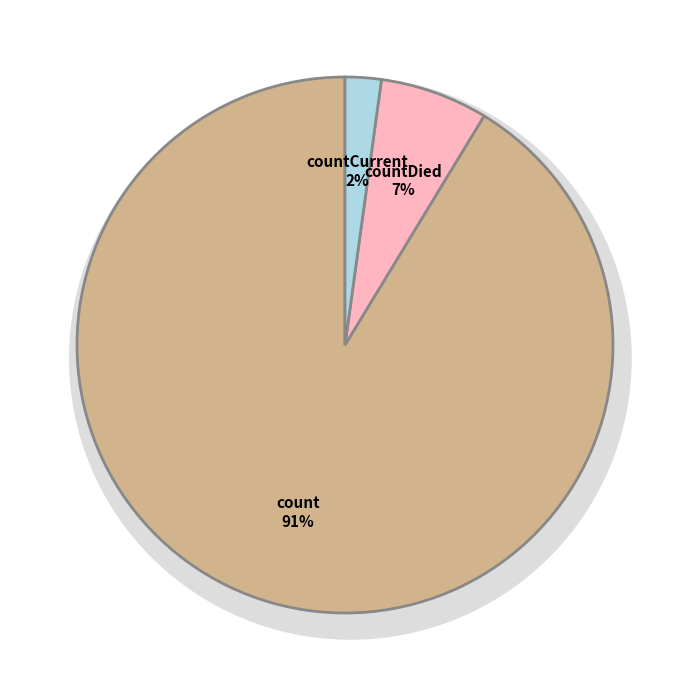

How many segments does this pie chart have?

3